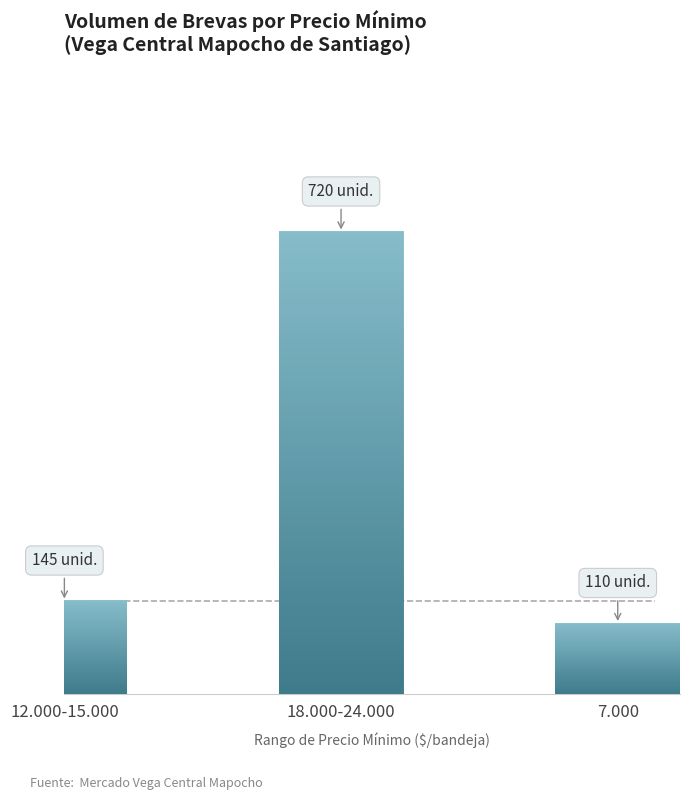

Where does the data first go above 145?

18.000-24.000